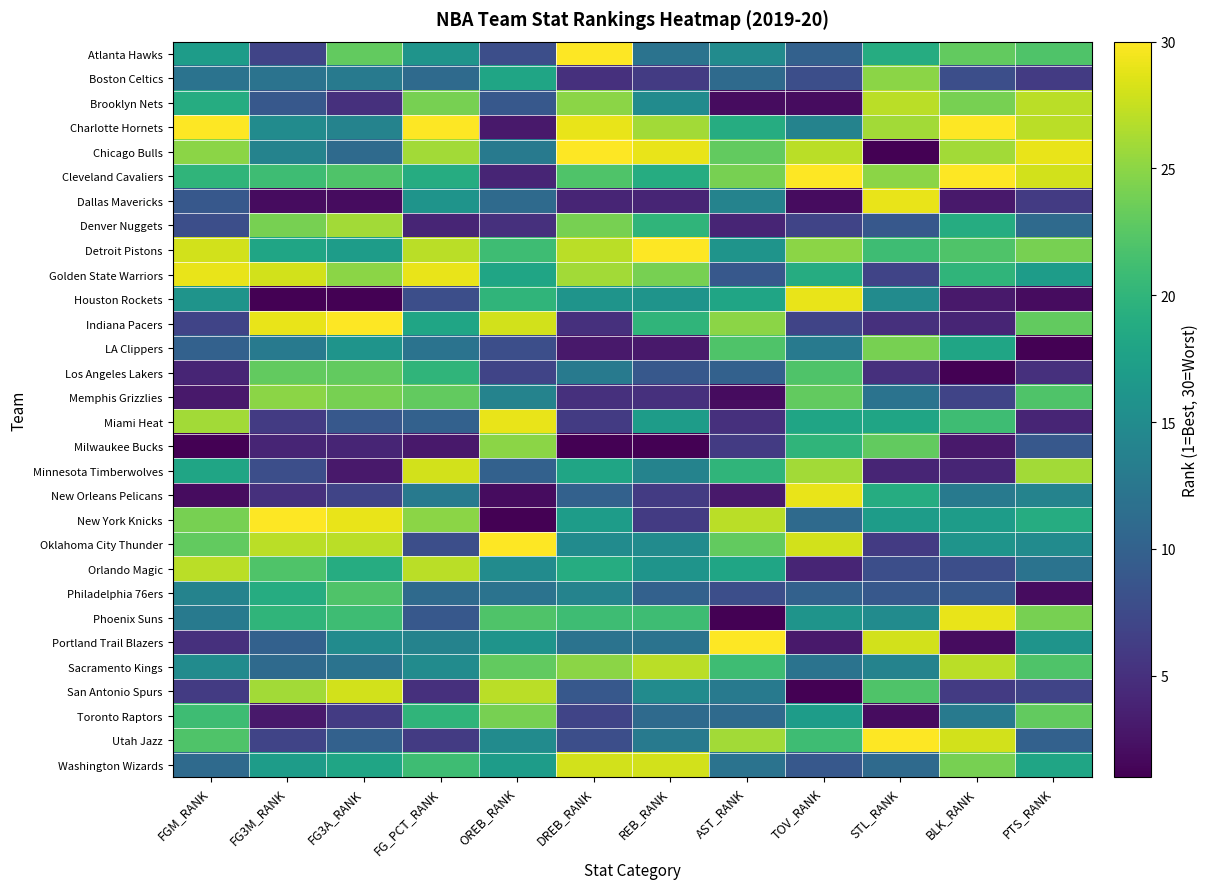

Rank the series by their maximum value, from highest to lowest.

Atlanta Hawks, Charlotte Hornets, Chicago Bulls, Cleveland Cavaliers, Detroit Pistons, Indiana Pacers, New York Knicks, Oklahoma City Thunder, Portland Trail Blazers, Utah Jazz, Dallas Mavericks, Golden State Warriors, Houston Rockets, Miami Heat, New Orleans Pelicans, Phoenix Suns, Minnesota Timberwolves, San Antonio Spurs, Washington Wizards, Brooklyn Nets, Orlando Magic, Sacramento Kings, Denver Nuggets, Boston Celtics, Memphis Grizzlies, Milwaukee Bucks, LA Clippers, Toronto Raptors, Los Angeles Lakers, Philadelphia 76ers